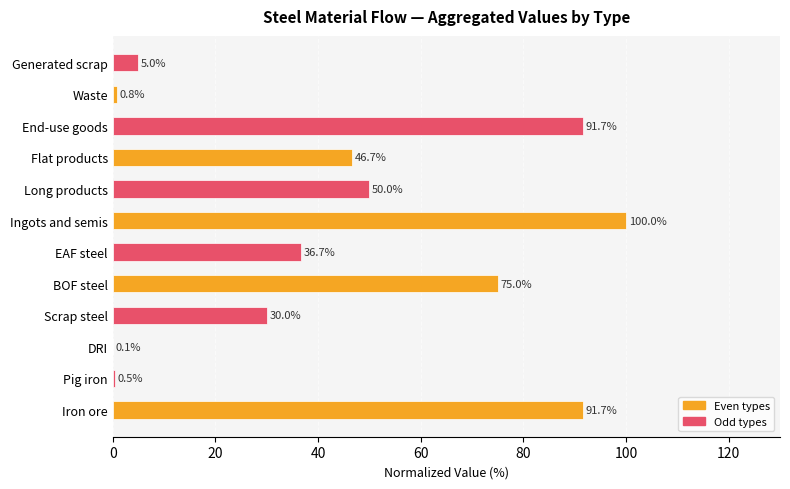

What is the maximum value shown in the chart?

100.0